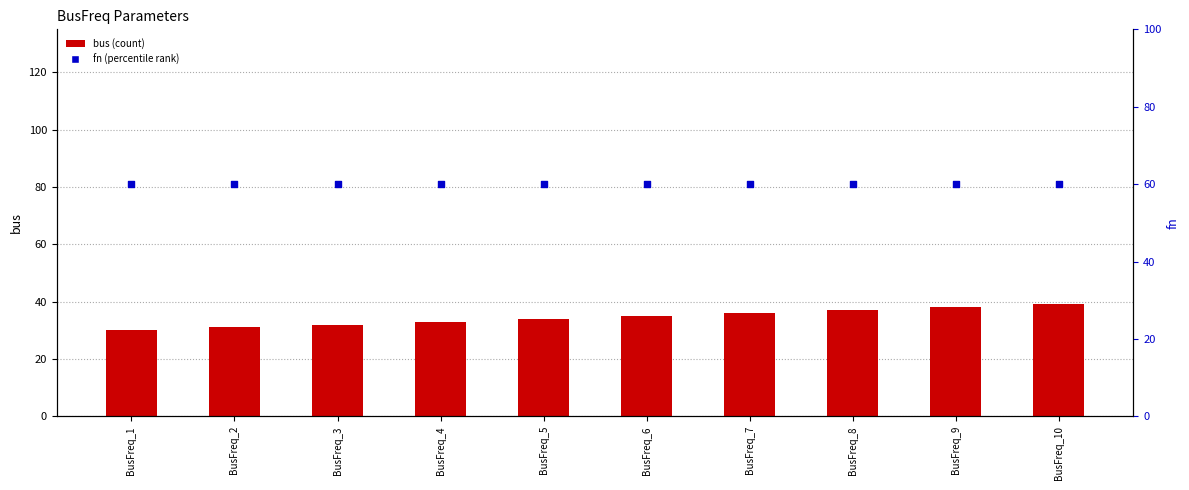

At how many categories does at least one series exceed 32?

10